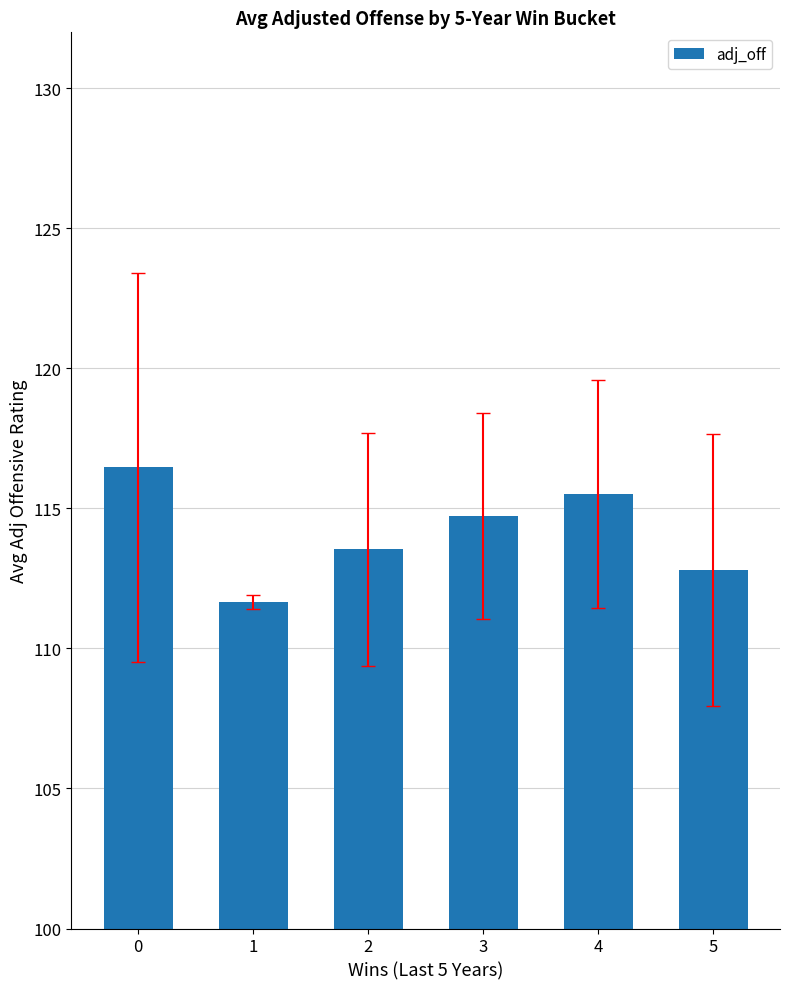

List the labels in order of value, largest first.

0, 4, 3, 2, 5, 1